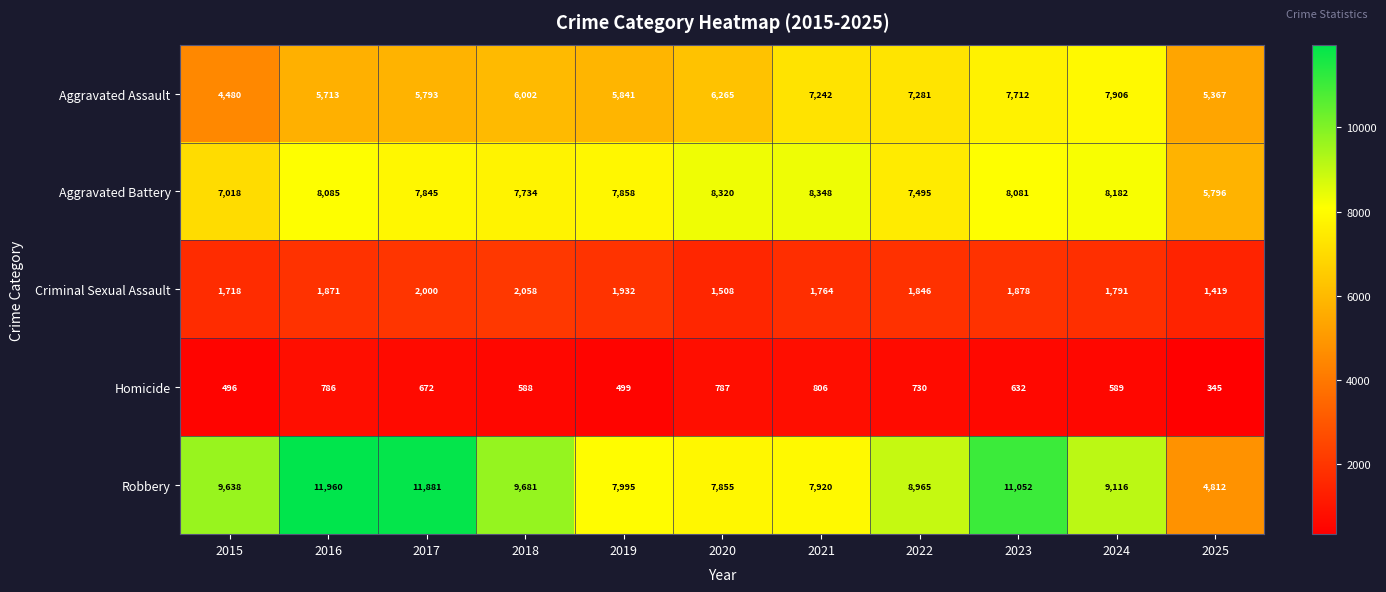

What is the smallest value displayed?

345